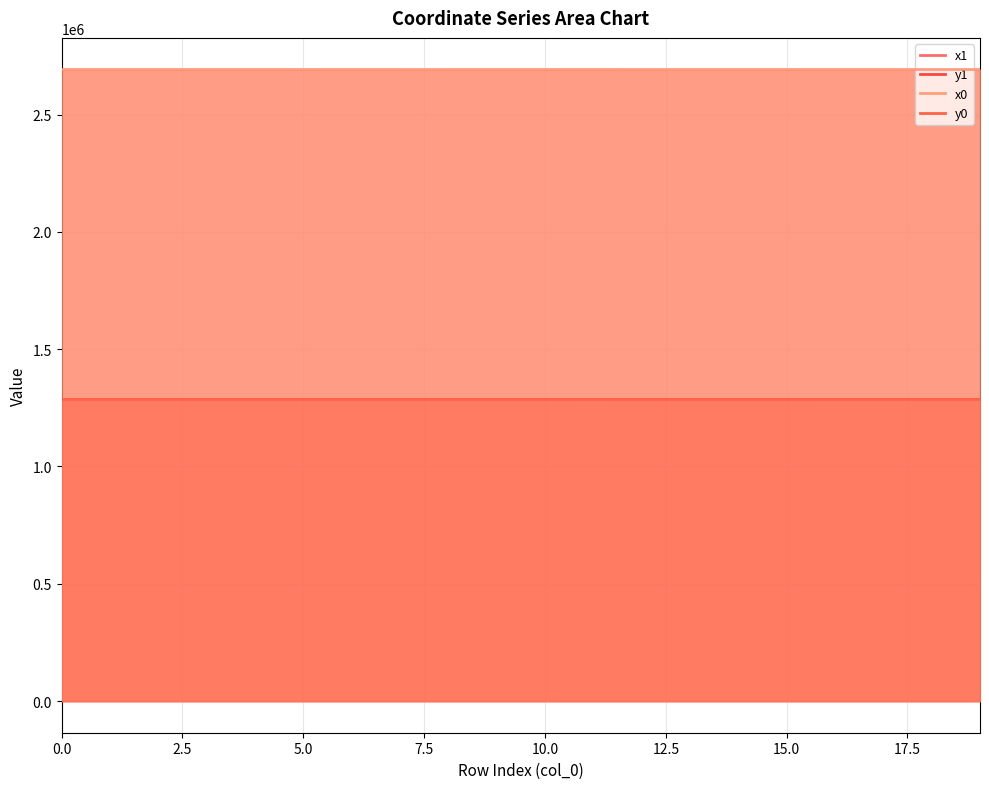

What is the value of the y1 point at the 16th from the left?

1286623.1